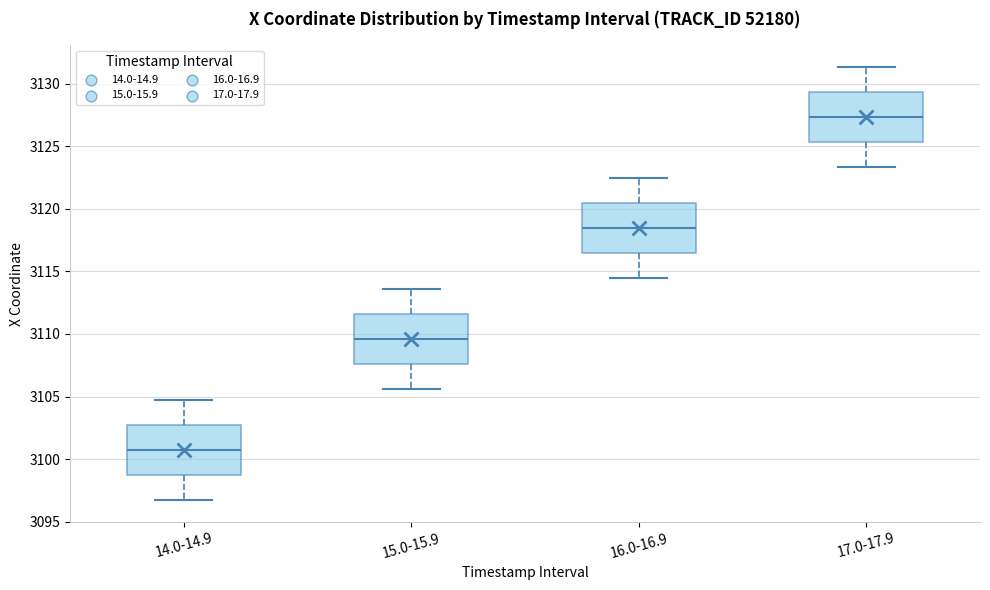

Where is the upper edge of the box for 17.0-17.9 on the y-axis? The values are not printed on the chart, so give them approximately, as read against the axis.

3129.5